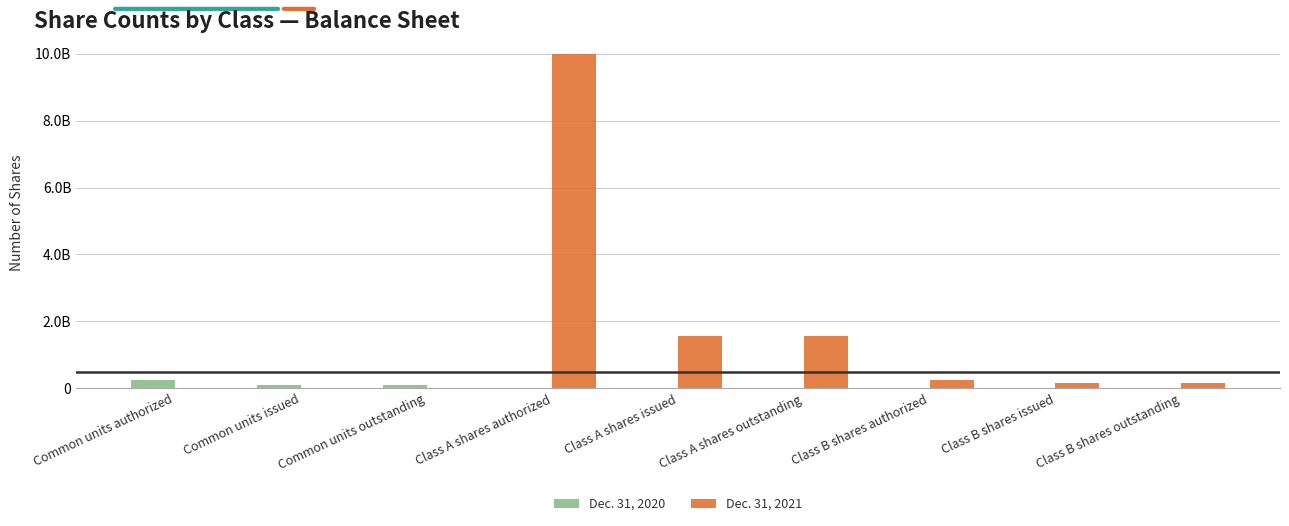

The Dec. 31, 2020 series shows 0 at Class B shares outstanding. True or false?

True